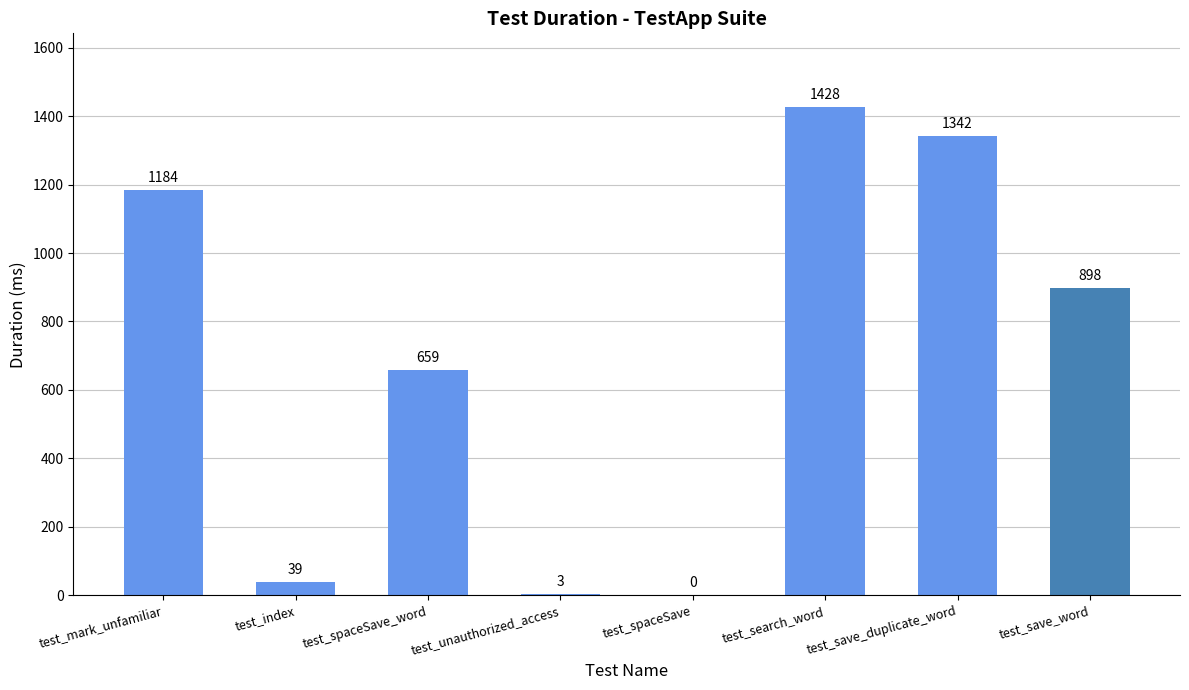

How many distinct data groups are displayed?

1